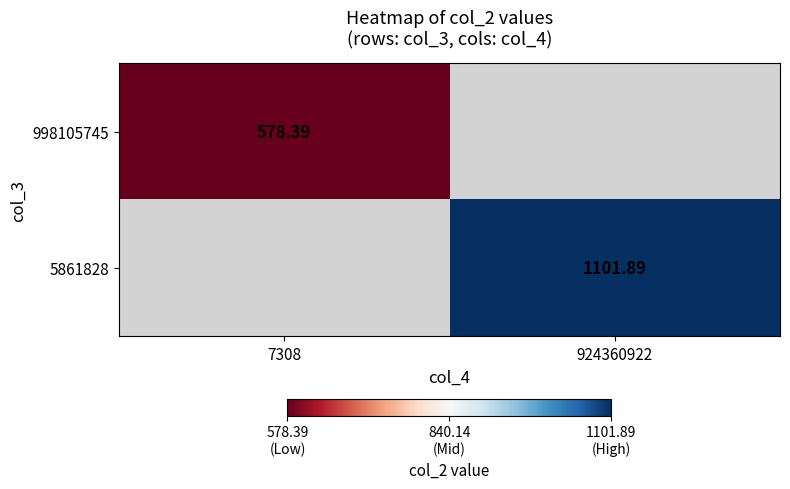

How many data points in 5861828 are above 1101?

1